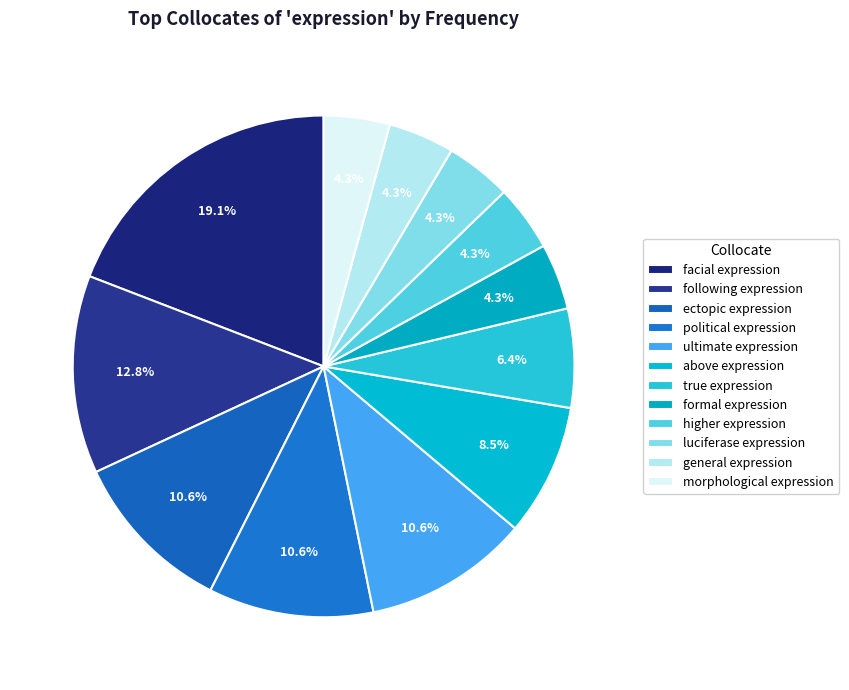

The luciferase expression slice represents 14% of the pie. True or false?

False